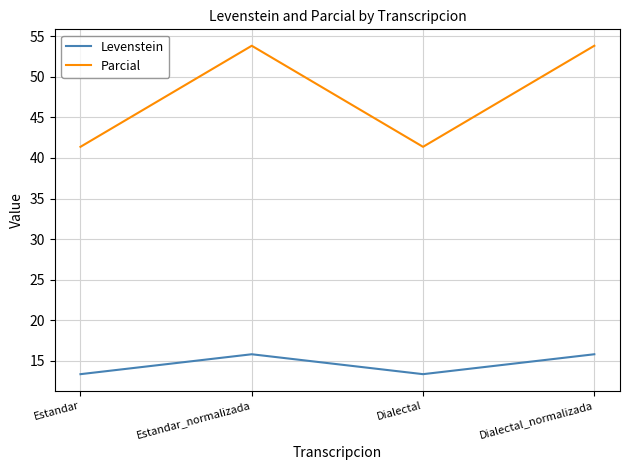

Which series has the largest range (max minus min)?

Parcial